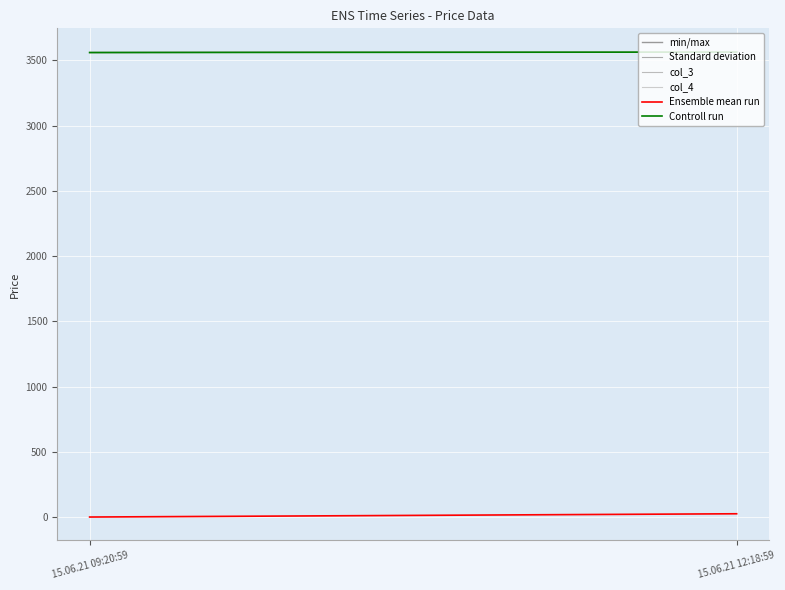

Between 15.06.21 09:20:59 and 15.06.21 12:18:59, which series saw the biggest shift?

Ensemble mean run